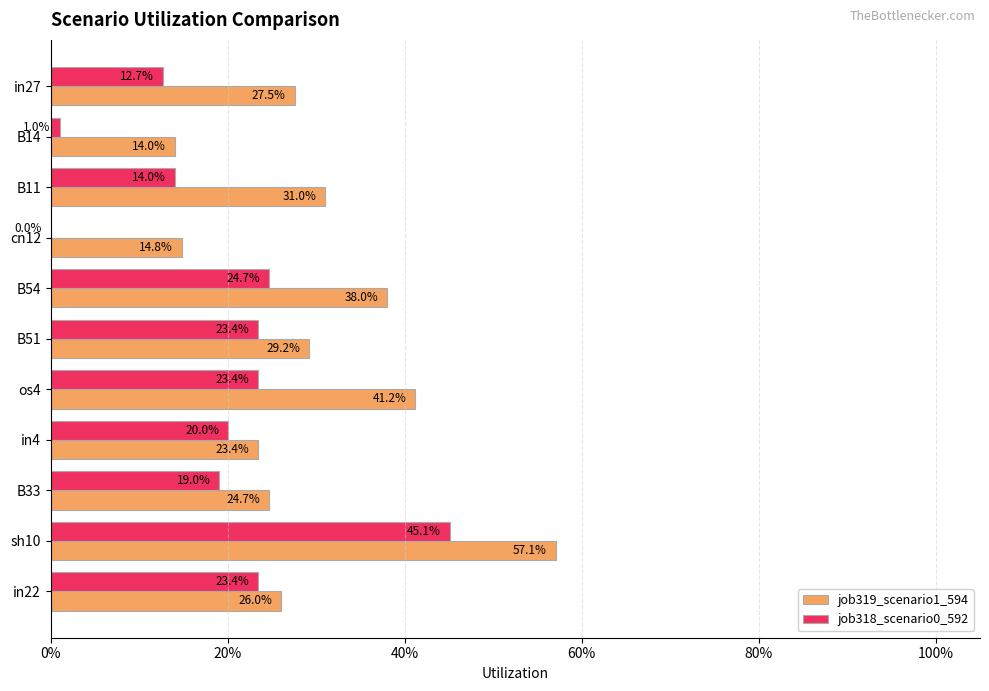

Reading right to left, transcribe all the data shown in this chart.

job319_scenario1_594: 0.3	0.6	0.2	0.2	0.4	0.3	0.4	0.1	0.3	0.1	0.3
job318_scenario0_592: 0.2	0.5	0.2	0.2	0.2	0.2	0.2	0.0	0.1	0.0	0.1